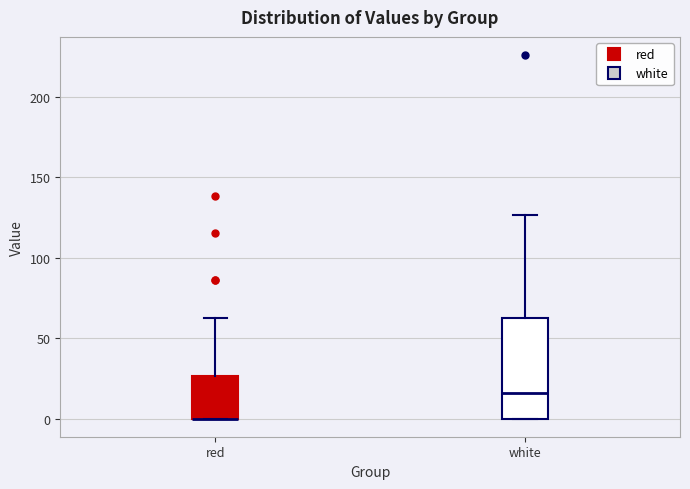

Which box is the tallest, from its lower edge to its upper edge?

white